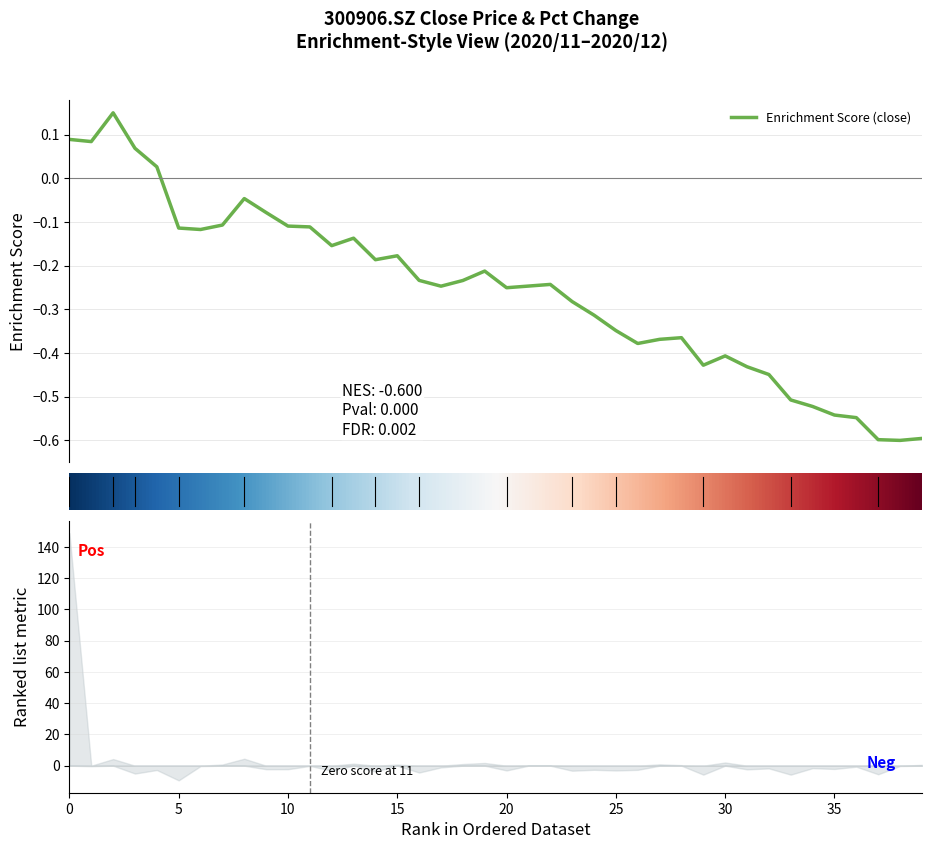

What is the difference between the maximum and minimum values?

0.8